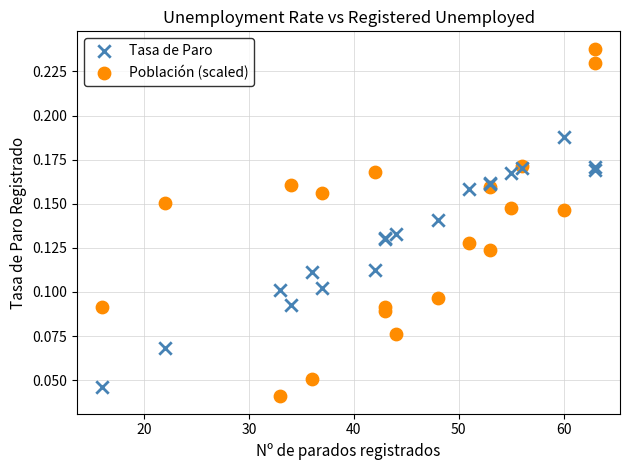

What is the X range (max minus min) for the scatter plot?

47.0